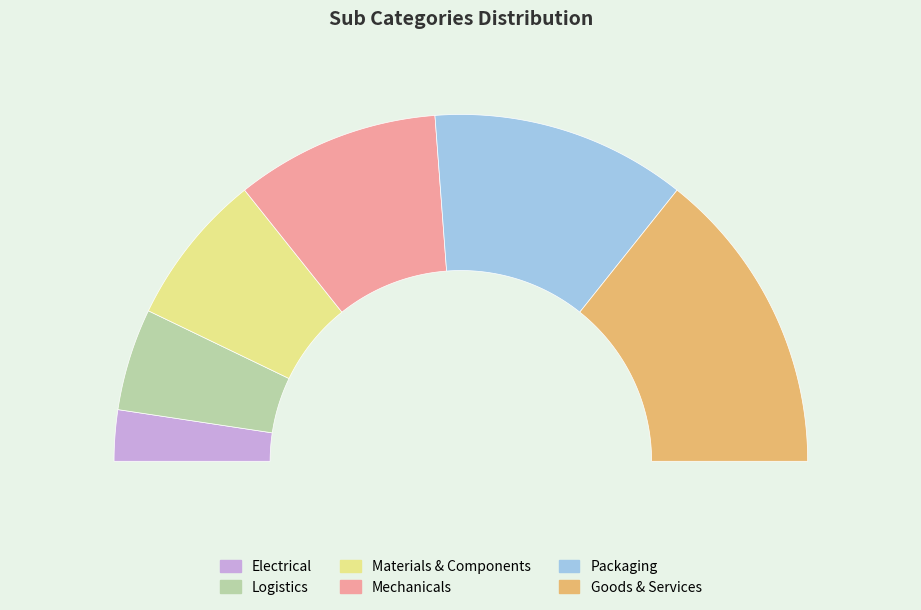

How many slices are in this pie chart?

6